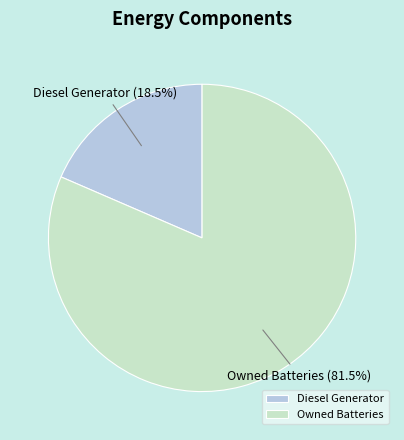

Which slice represents more than half of the pie?

Owned Batteries